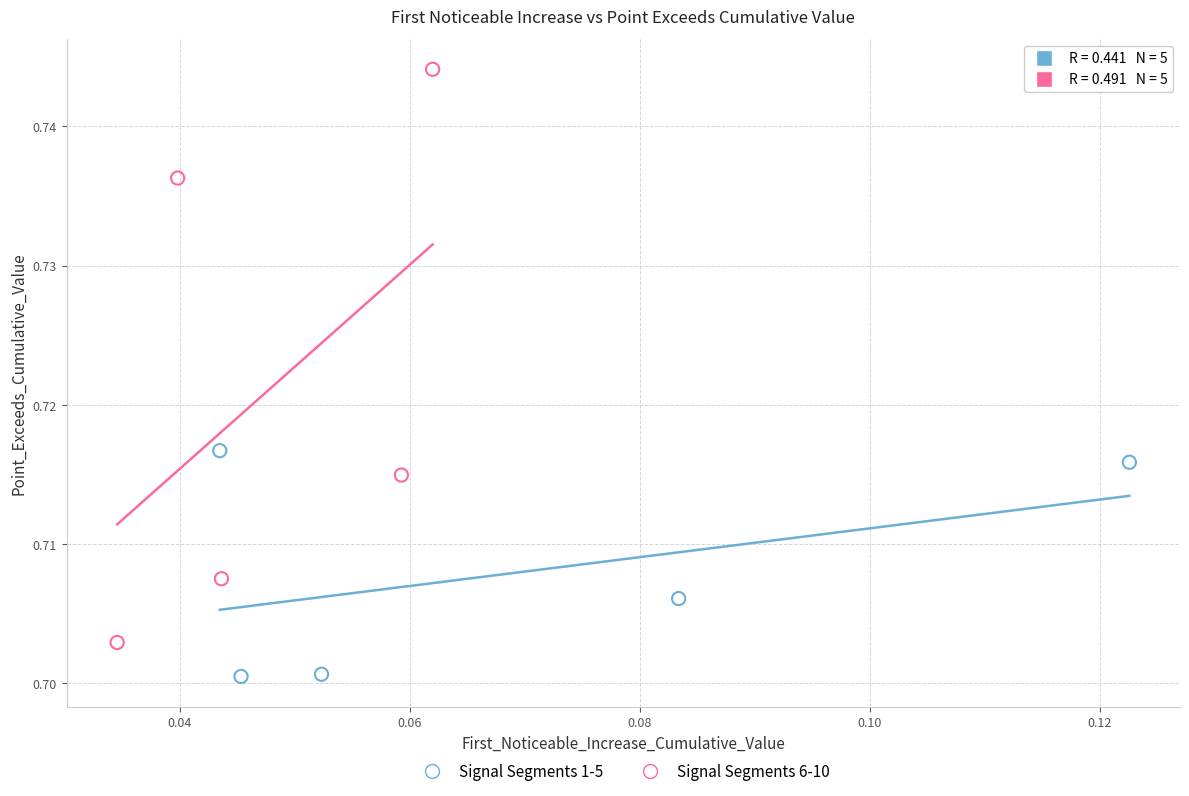

Which series has the largest Y range (max minus min)?

Signal Segments 6-10